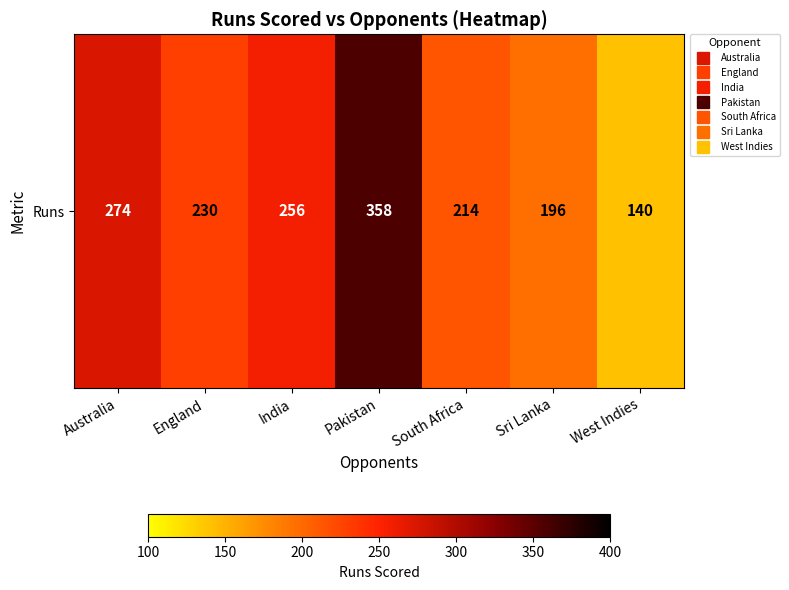

The value at Sri Lanka is 196. True or false?

True